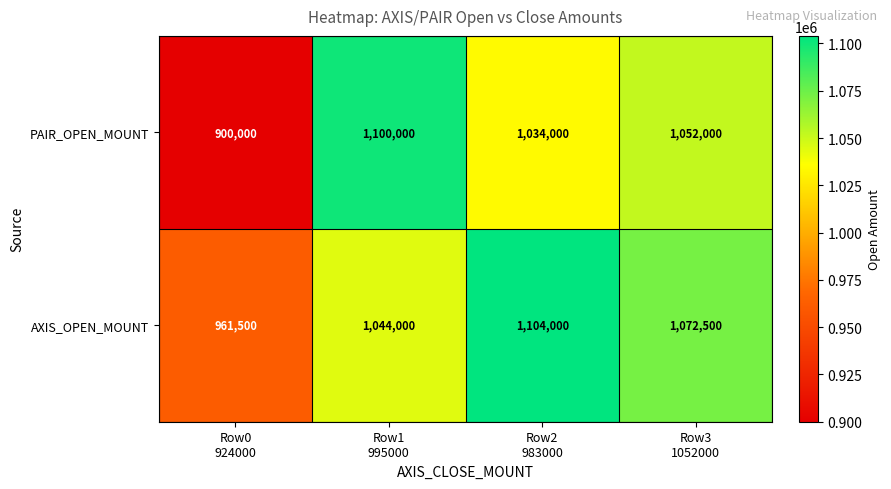

At Row2
983000, list the series in order from largest to smallest.

AXIS_OPEN_MOUNT, PAIR_OPEN_MOUNT